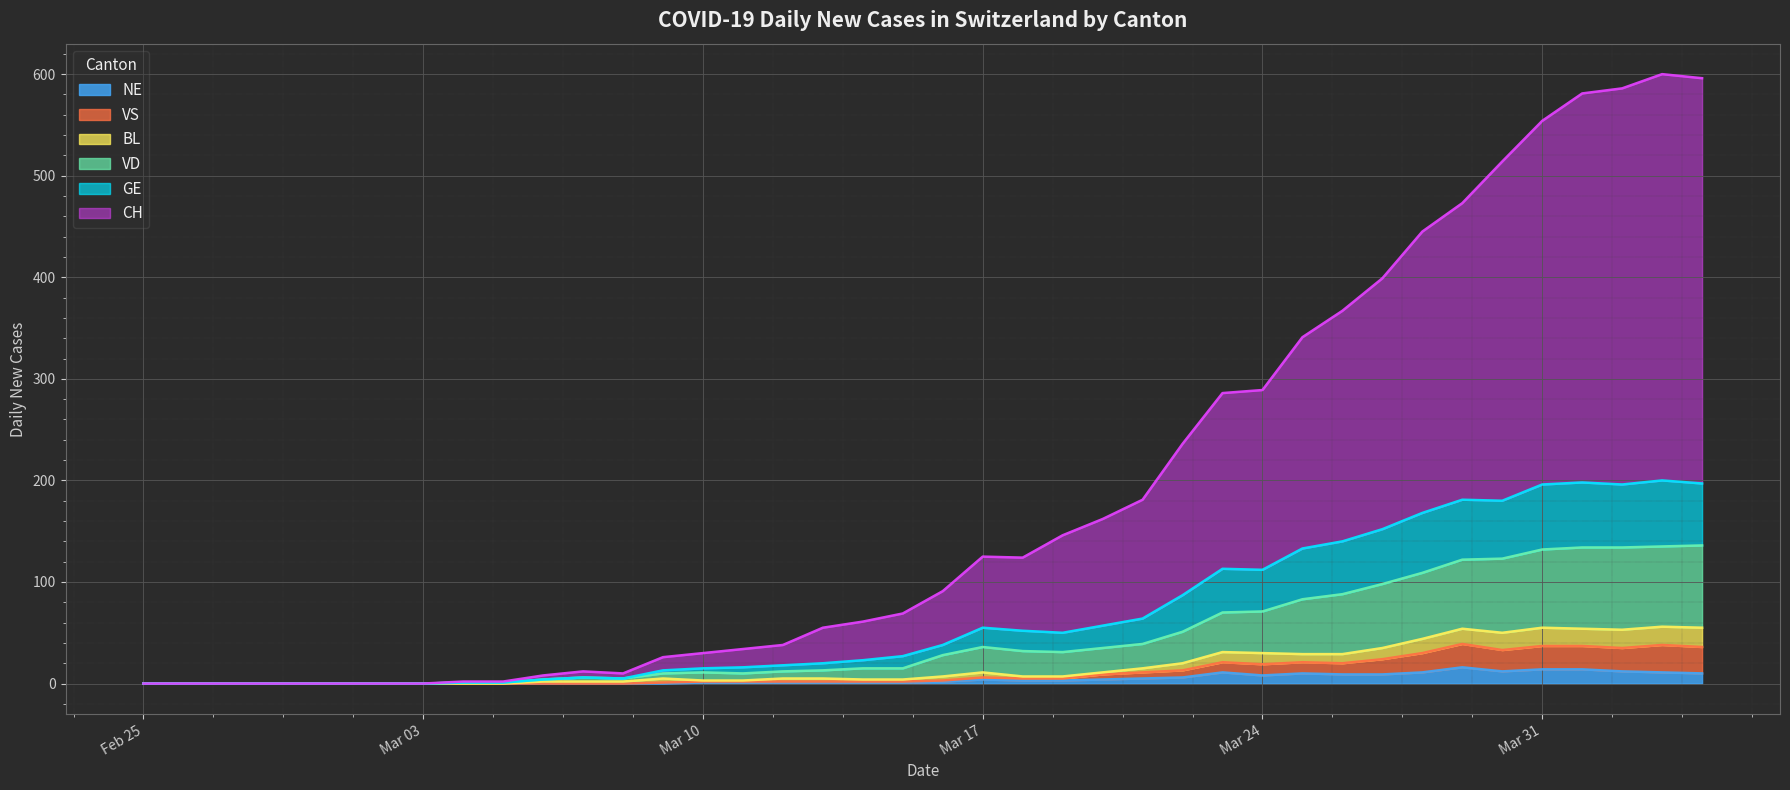

Where is CH nearest to the value 300?

Mar 24